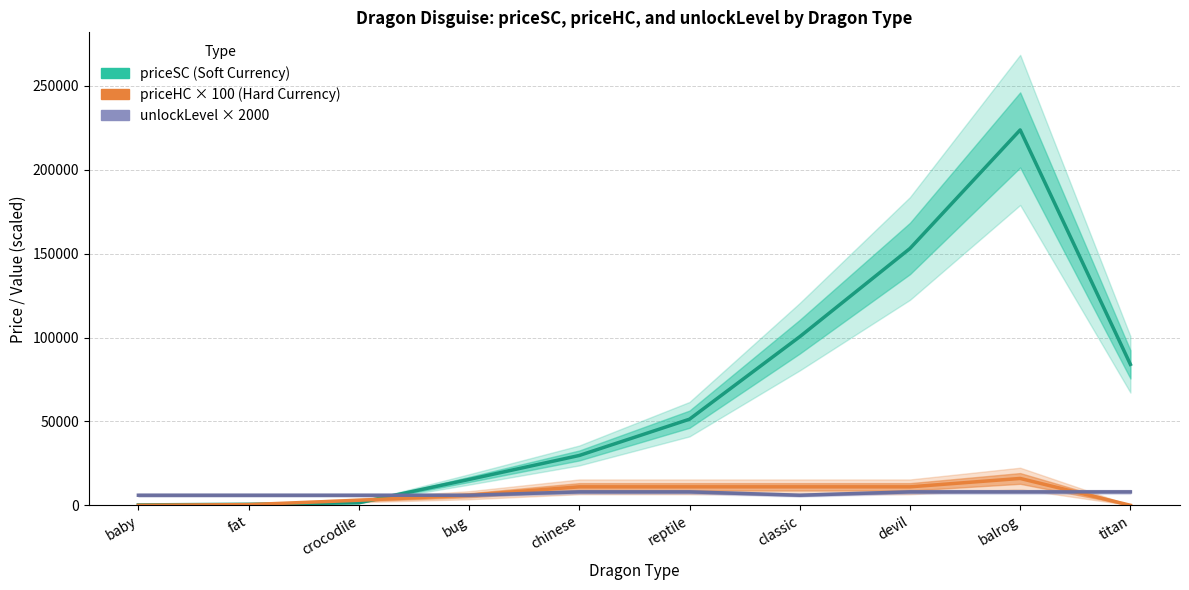

What is the greatest value displayed?

223800